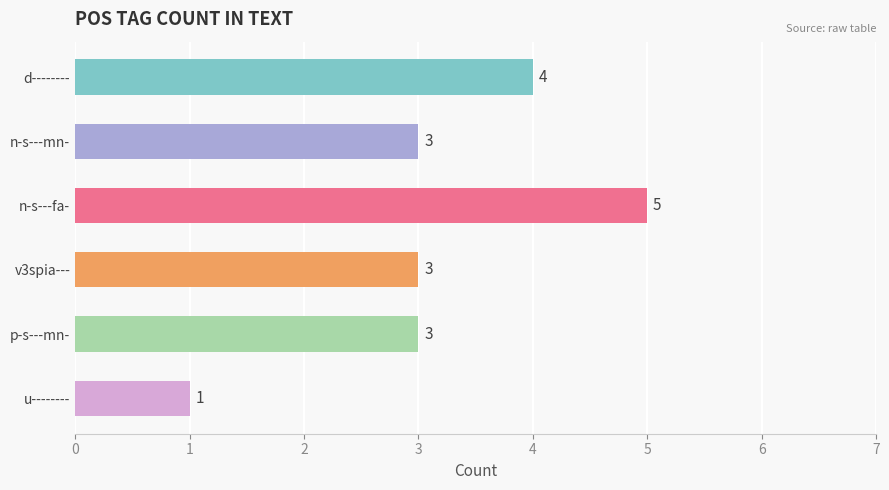

Reading top to bottom, list all the values displayed in this chart.

4	3	5	3	3	1